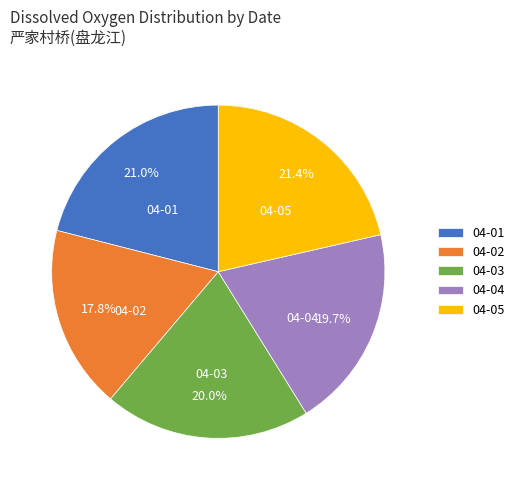

Is there a majority slice in this chart?

No